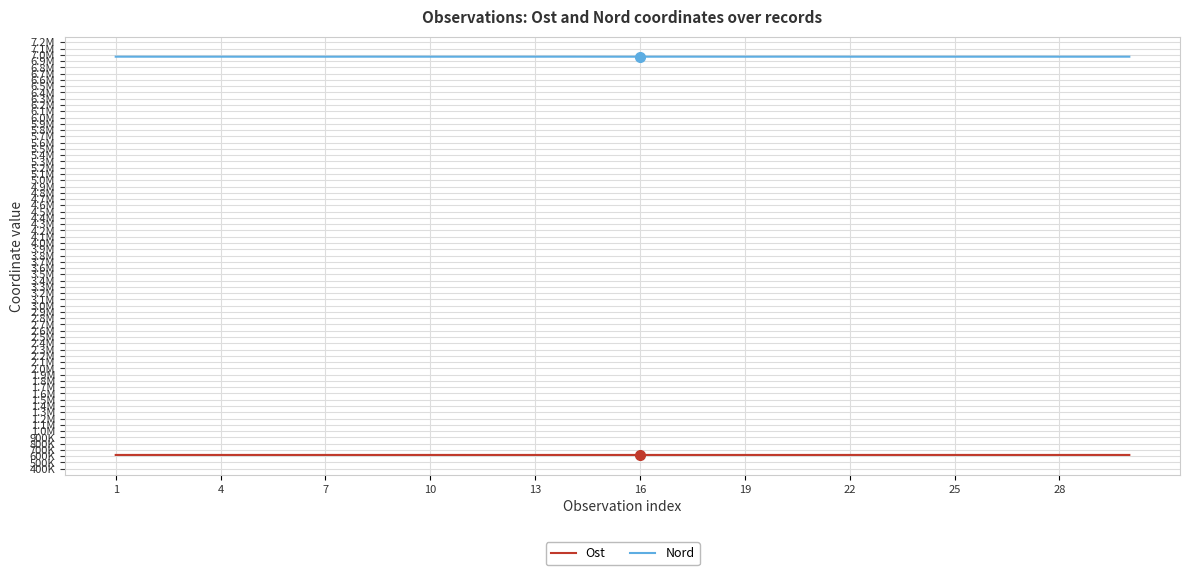

Which series has the largest total across all categories?

Nord